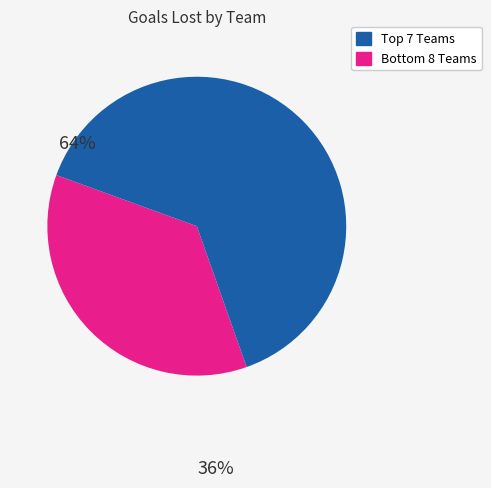

Is there a majority slice in this chart?

Yes